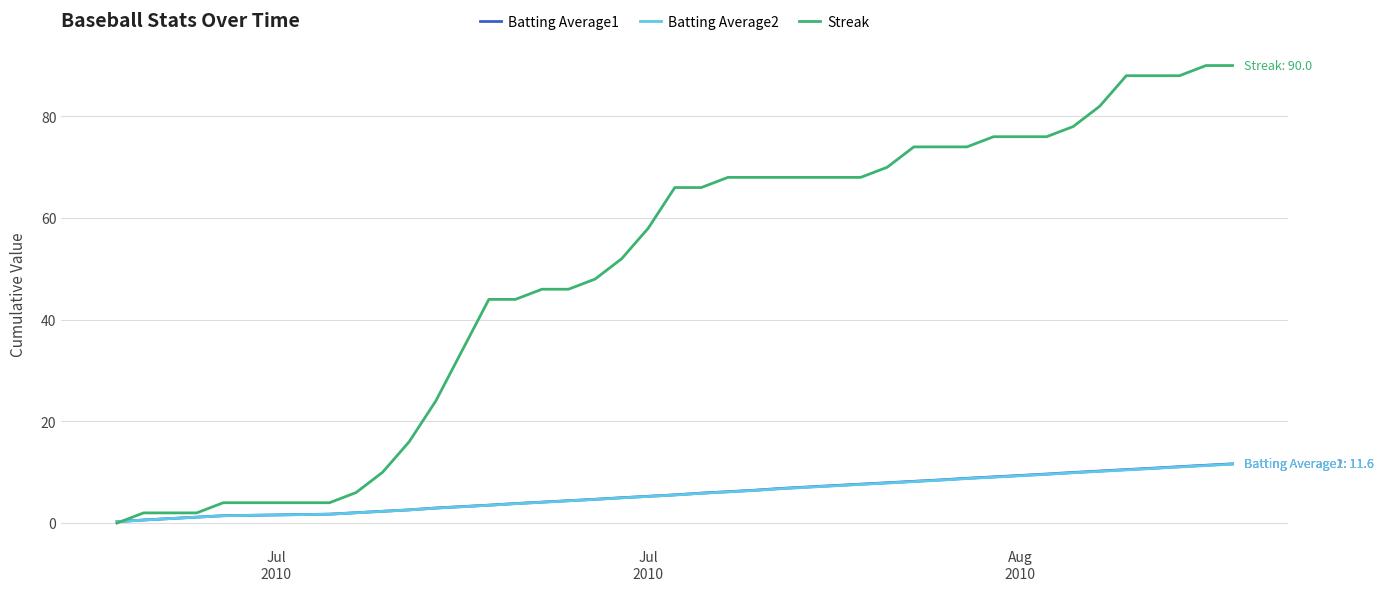

Does the chart have visible grid lines?

Yes